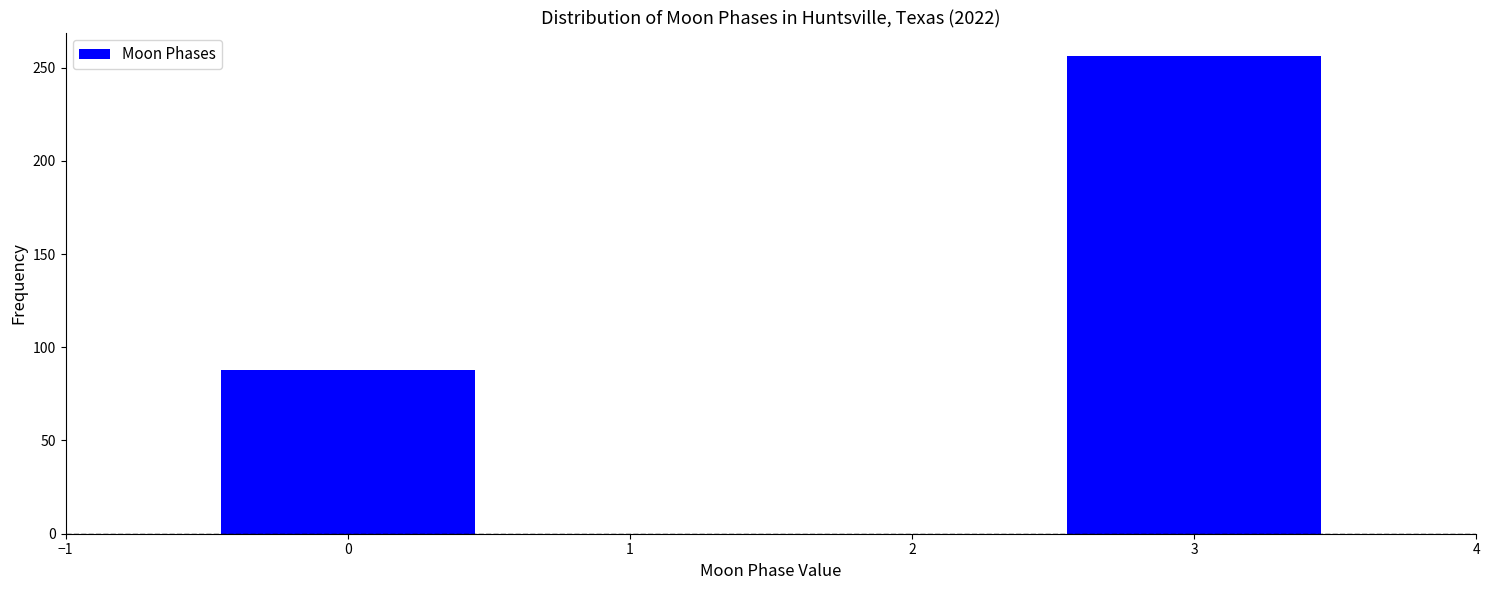

Reading left to right, transcribe this chart: for each bar, give the range it covers on the x-axis and its height. The values are not printed on the chart, so give them approximately, as read against the axis.

-0.5 to 0.5: 90
0.5 to 1.5: 0
1.5 to 2.5: 0
2.5 to 3.5: 255